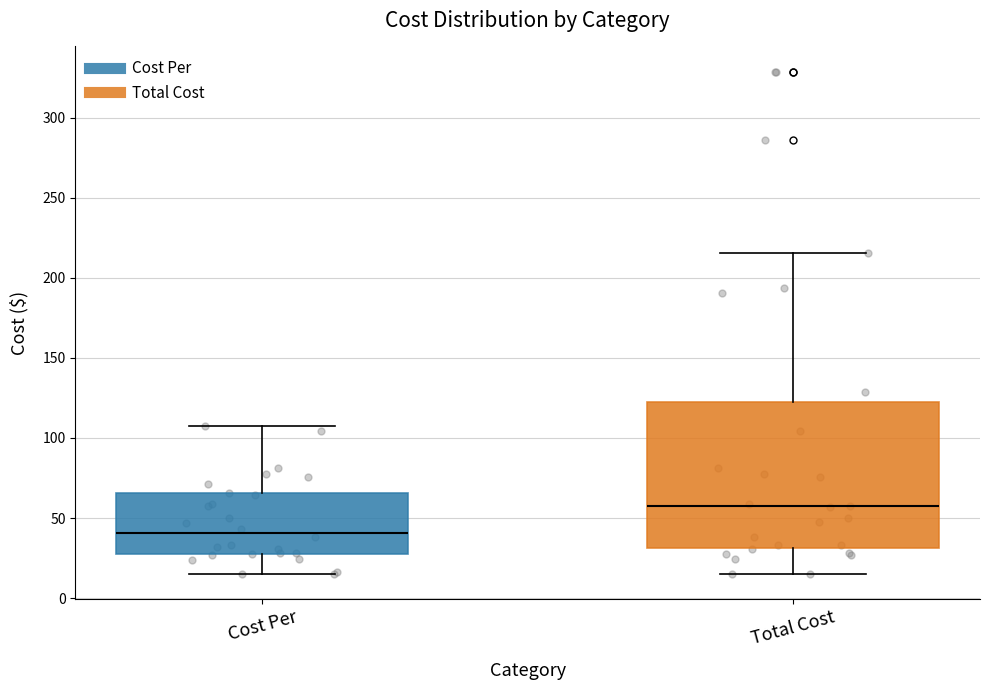

Where does the median line of the box for Cost Per sit on the y-axis? The values are not printed on the chart, so give them approximately, as read against the axis.

40